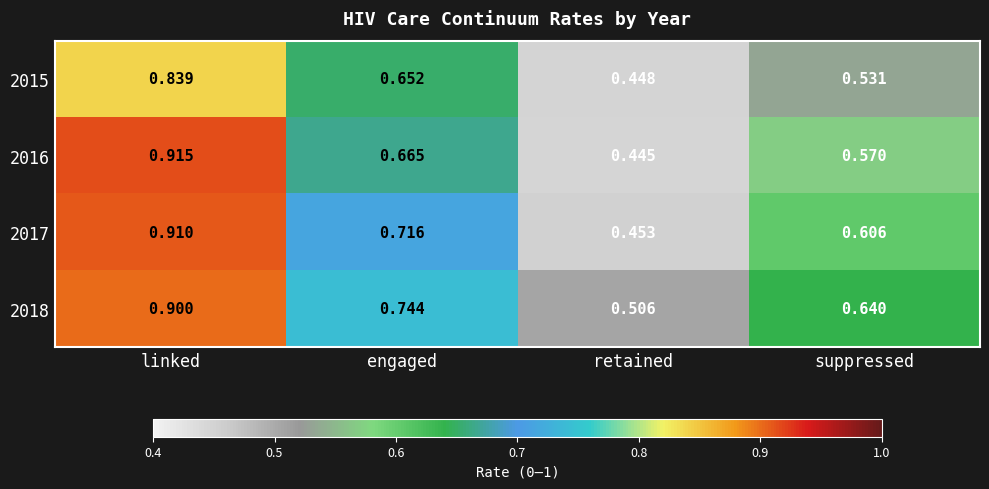

Which series has the widest spread of values?

2016